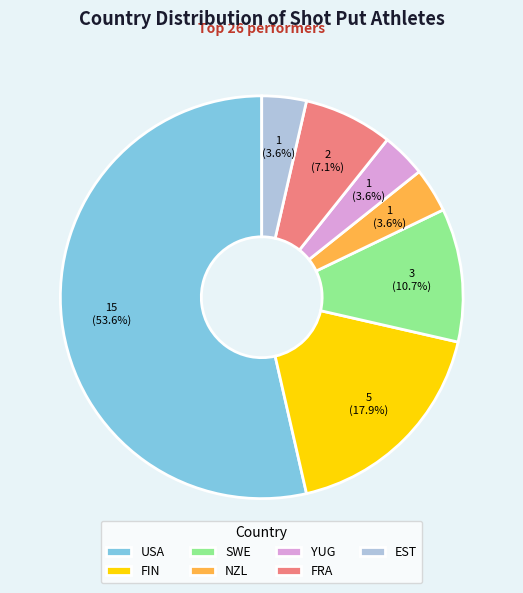

Is it true that EST is 4% of the pie?

True